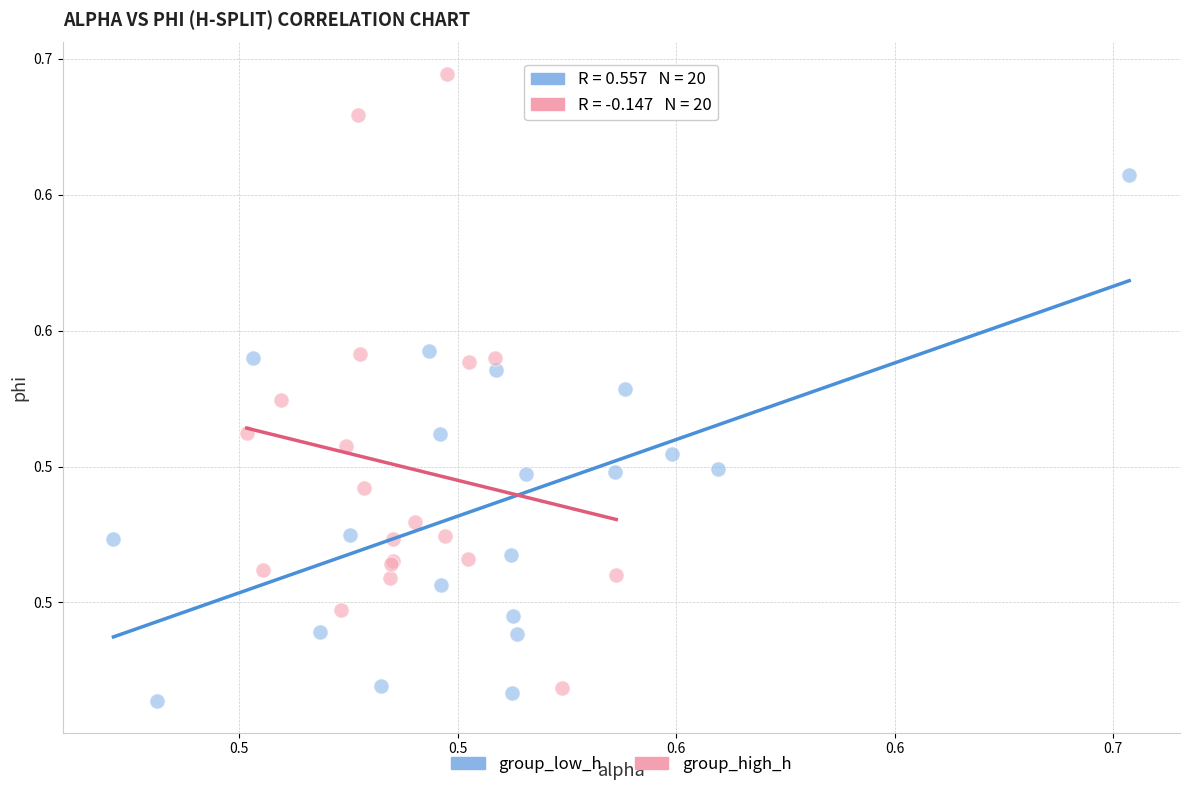

Which series has the largest Y range (max minus min)?

group_high_h